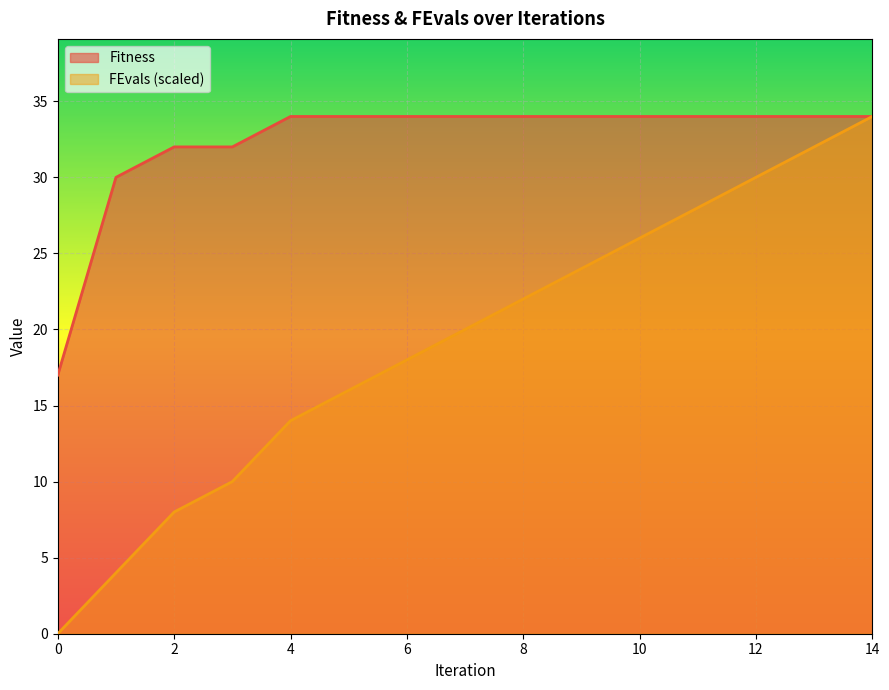

True or false: Fitness and FEvals intersect in this chart.

False